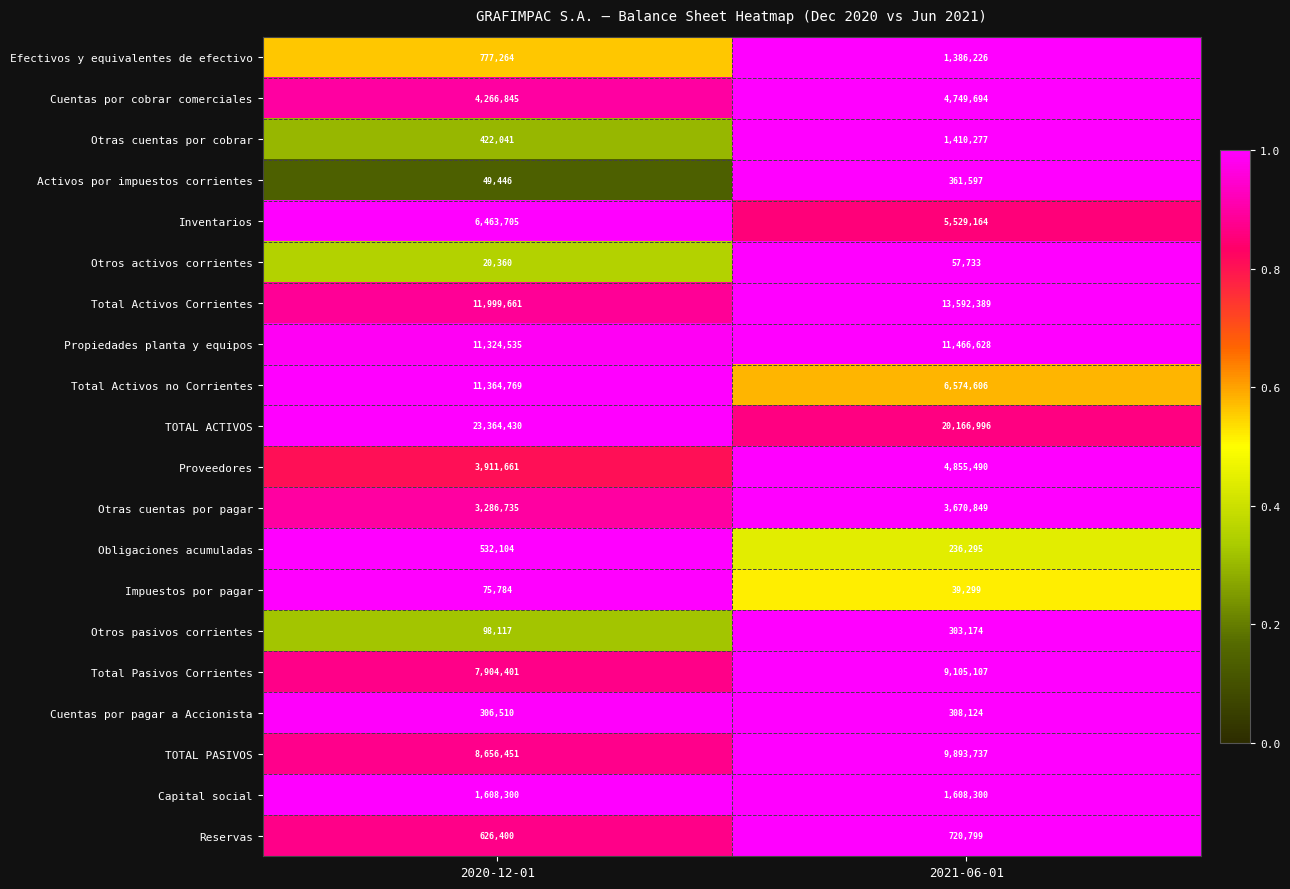

At 2021-06-01, list the series in order from smallest to largest.

Impuestos por pagar, Otros activos corrientes, Obligaciones acumuladas, Otros pasivos corrientes, Cuentas por pagar a Accionista, Activos por impuestos corrientes, Reservas, Efectivos y equivalentes de efectivo, Otras cuentas por cobrar, Capital social, Otras cuentas por pagar, Cuentas por cobrar comerciales, Proveedores, Inventarios, Total Activos no Corrientes, Total Pasivos Corrientes, TOTAL PASIVOS, Propiedades planta y equipos, Total Activos Corrientes, TOTAL ACTIVOS